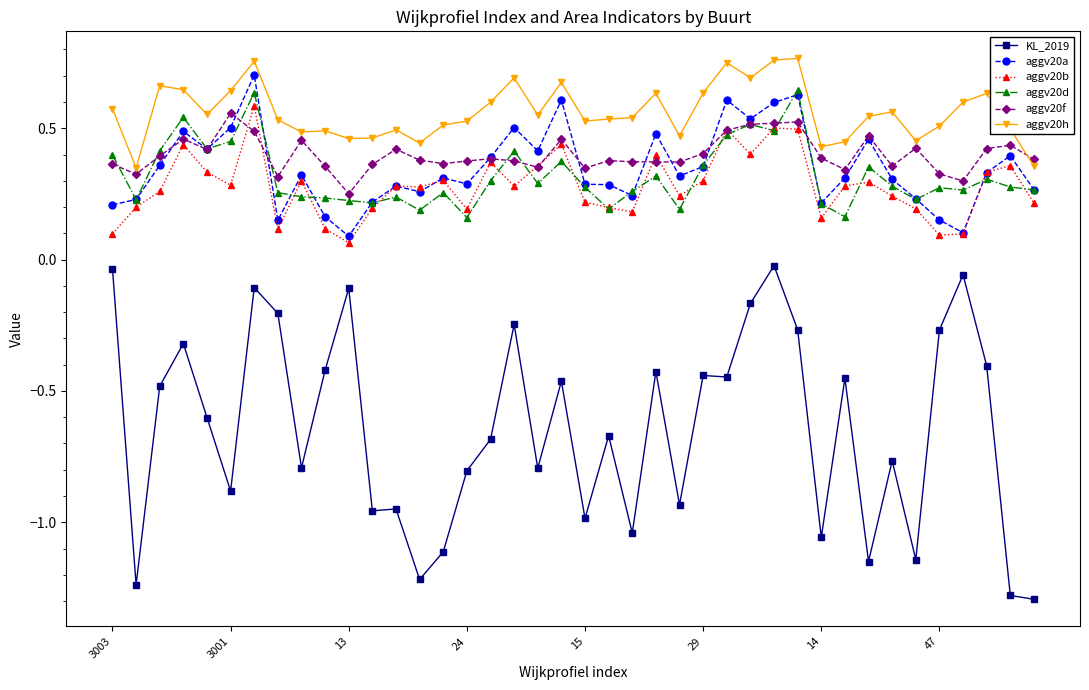

True or false: aggv20b and aggv20h cross at least once.

False